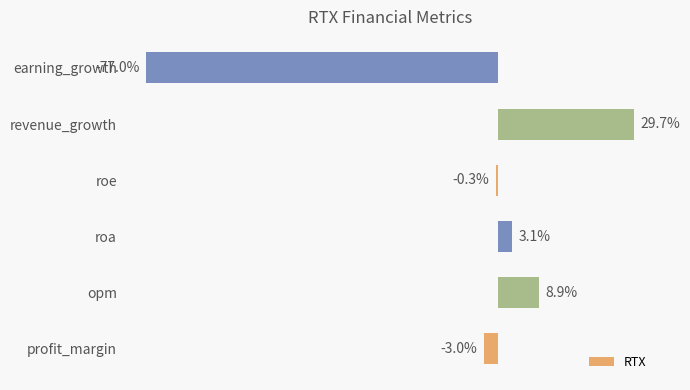

Where is the data nearest to the value -23?

profit_margin